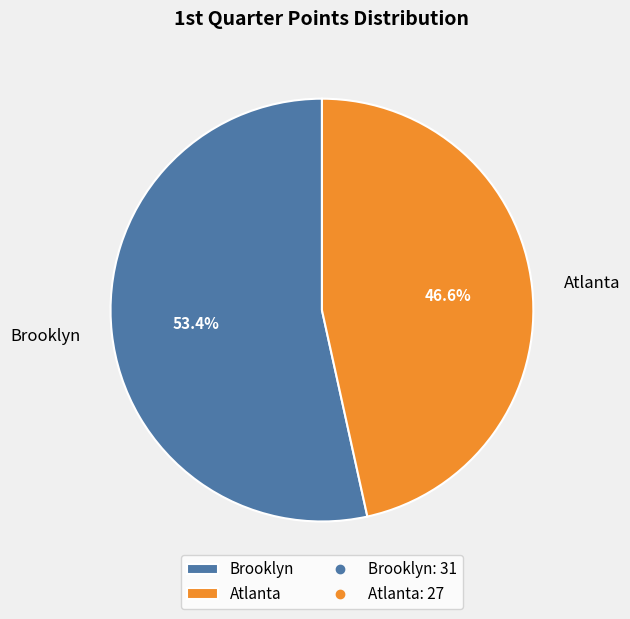

What is the majority slice?

Brooklyn